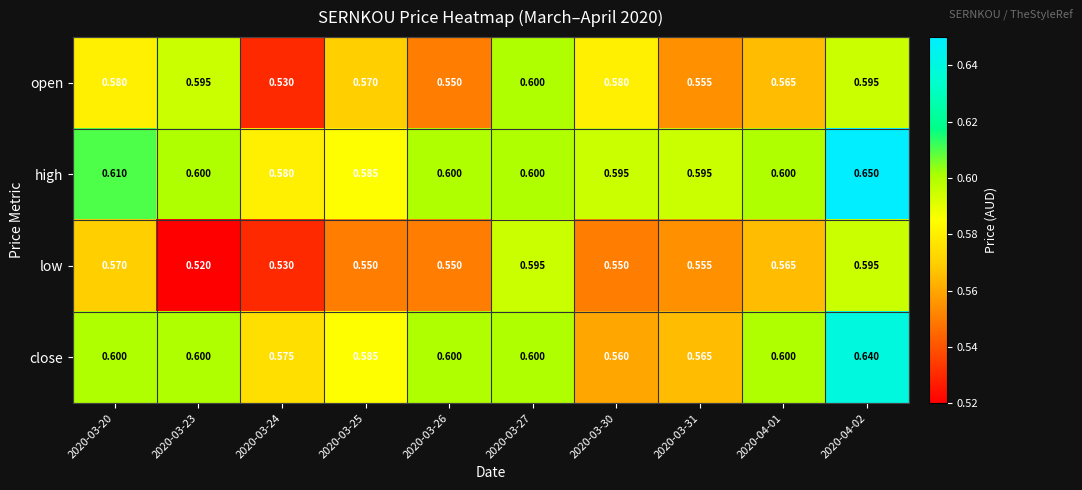

At which category is the sum across all series the highest?

2020-04-02